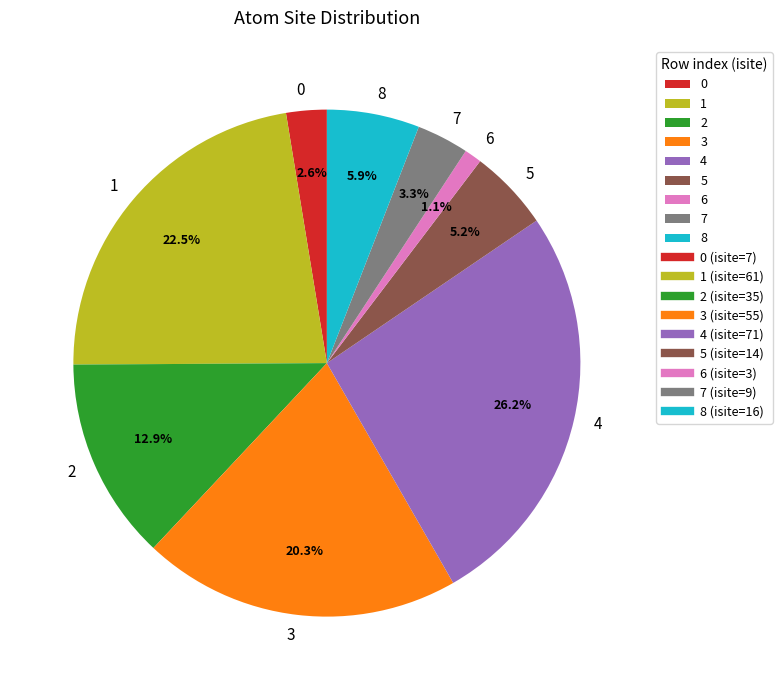

Which has a higher value, 1 or 8?

1